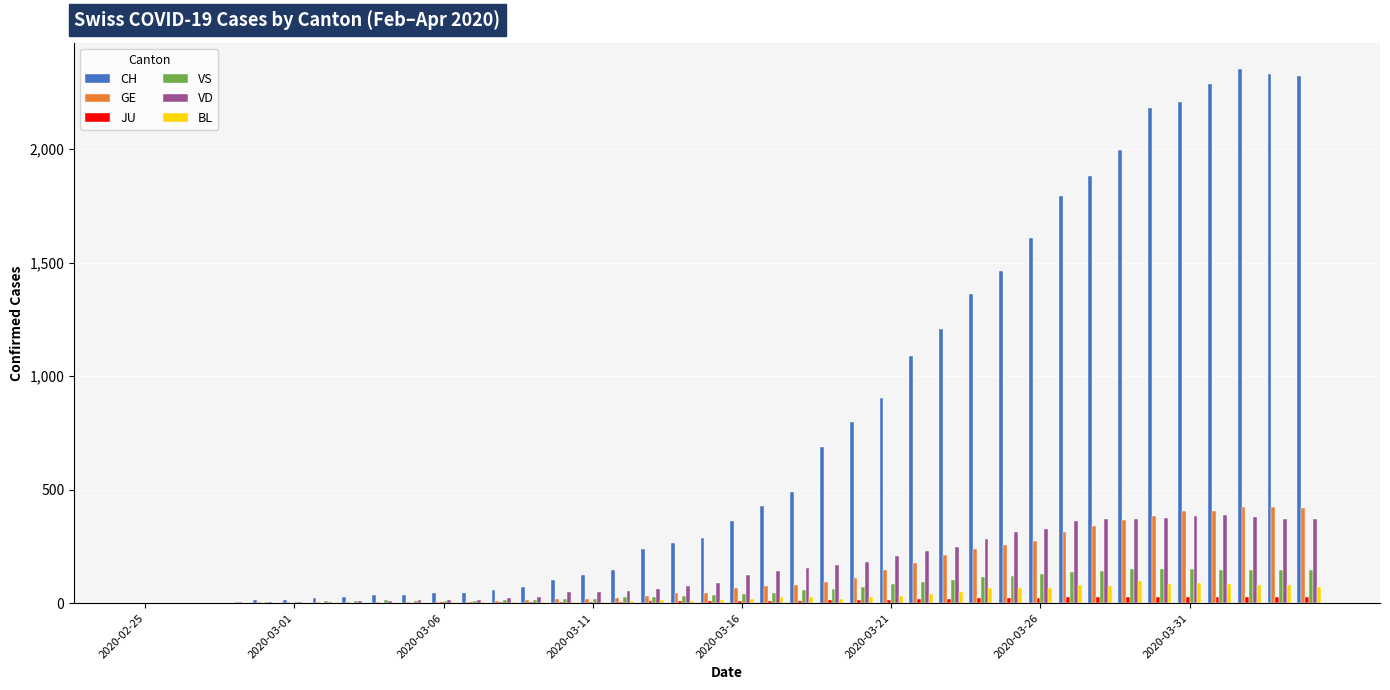

What is the sum of all VS values?

2515